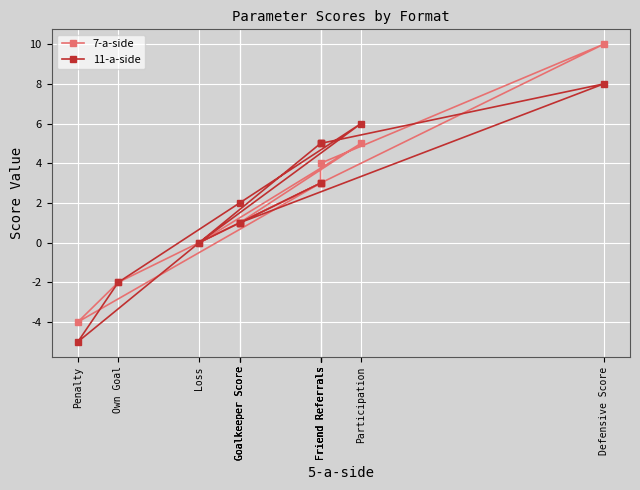

What is the smallest value displayed?

-5